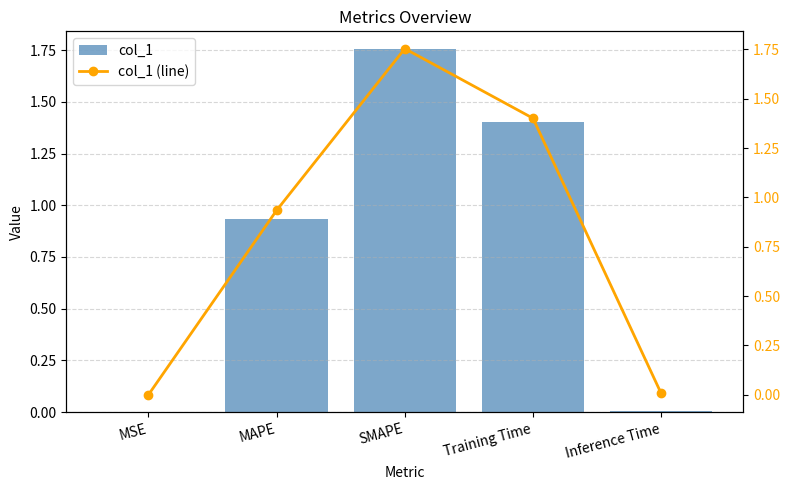

Is it true that col_1 (line) equals 1.8 at SMAPE?

True